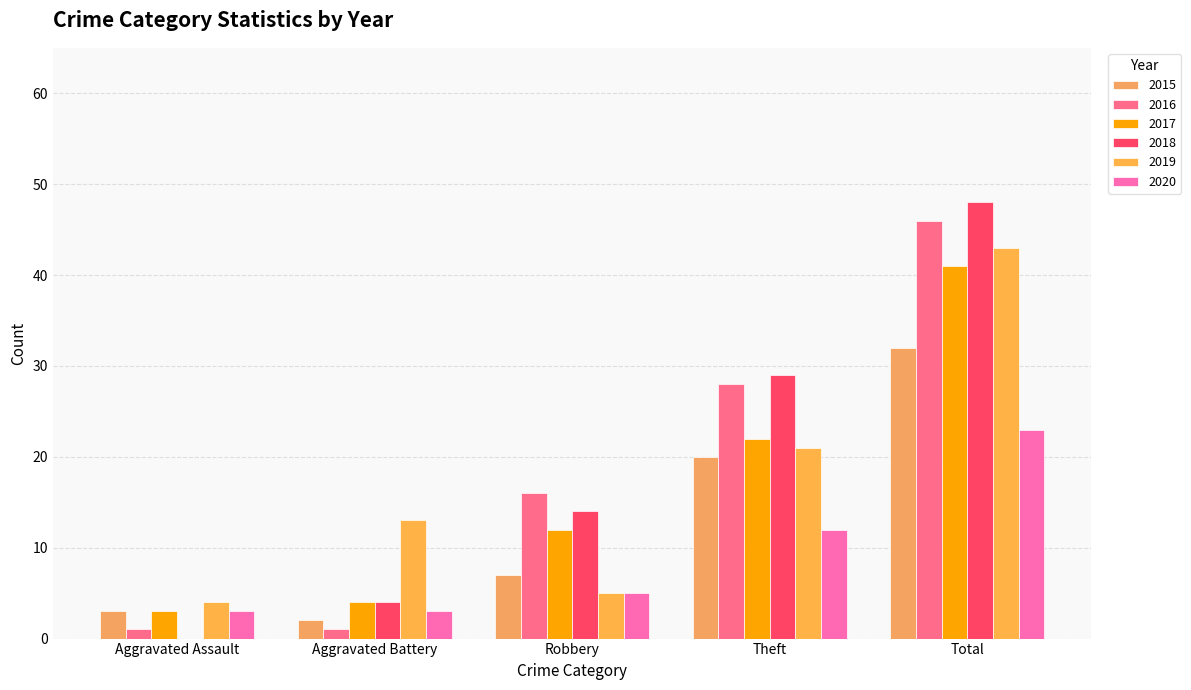

How many groups of bars are there?

5